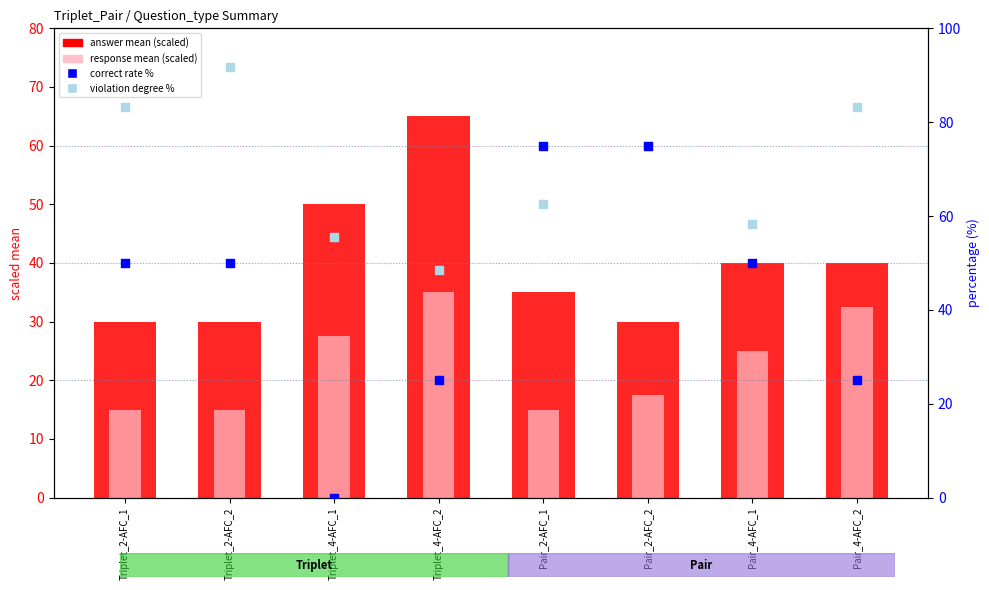

What is the total value across all series at Triplet_2-AFC_2?

186.7